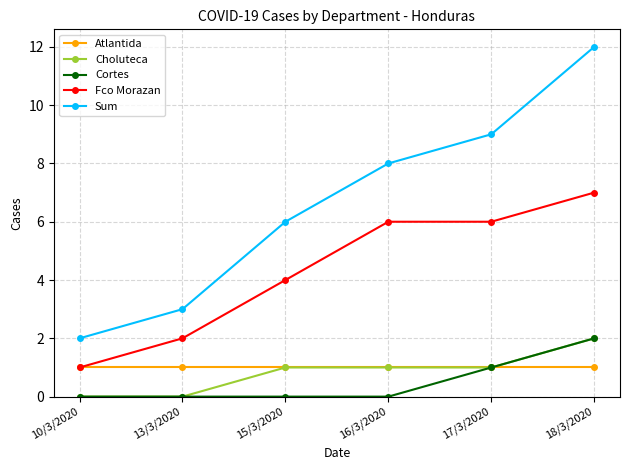

At which category is the sum across all series the highest?

18/3/2020